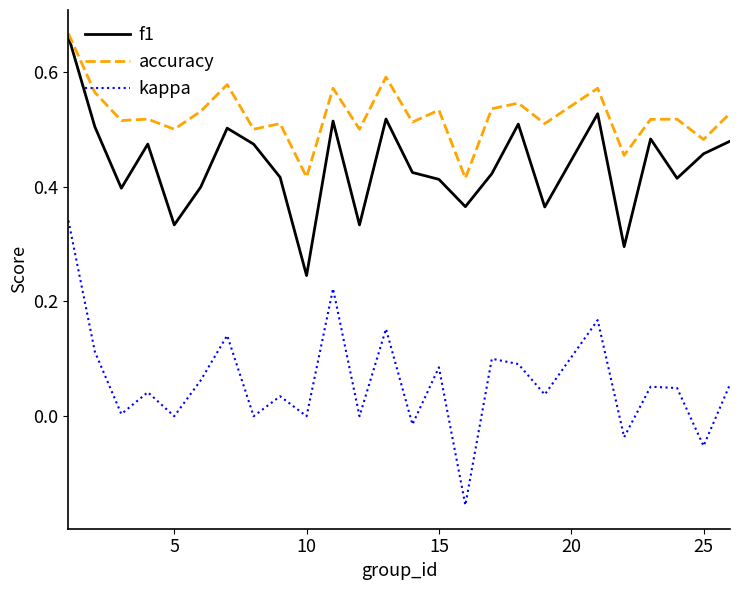

Which series has the largest total across all categories?

accuracy